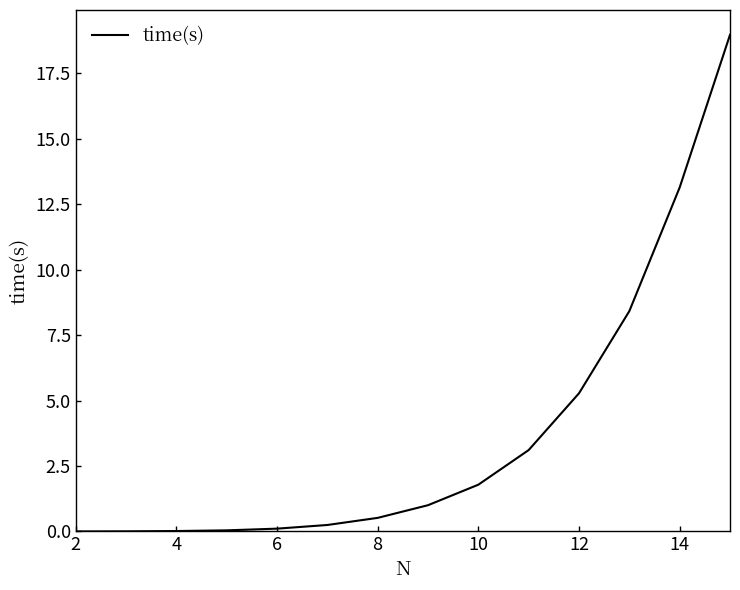

What is the maximum value shown in the chart?

19.0